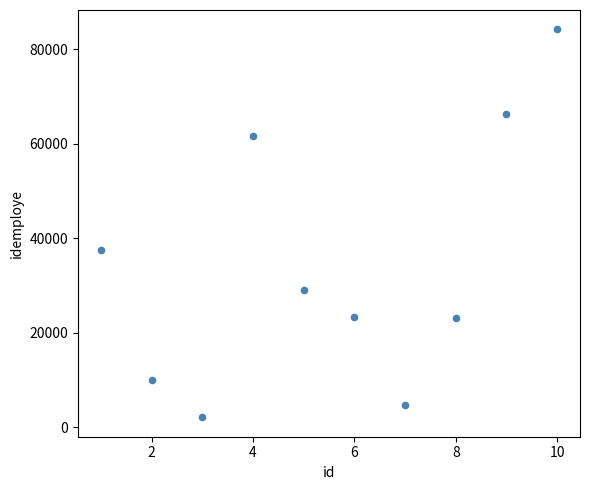

What is the range of Y values (max minus min)?

82170